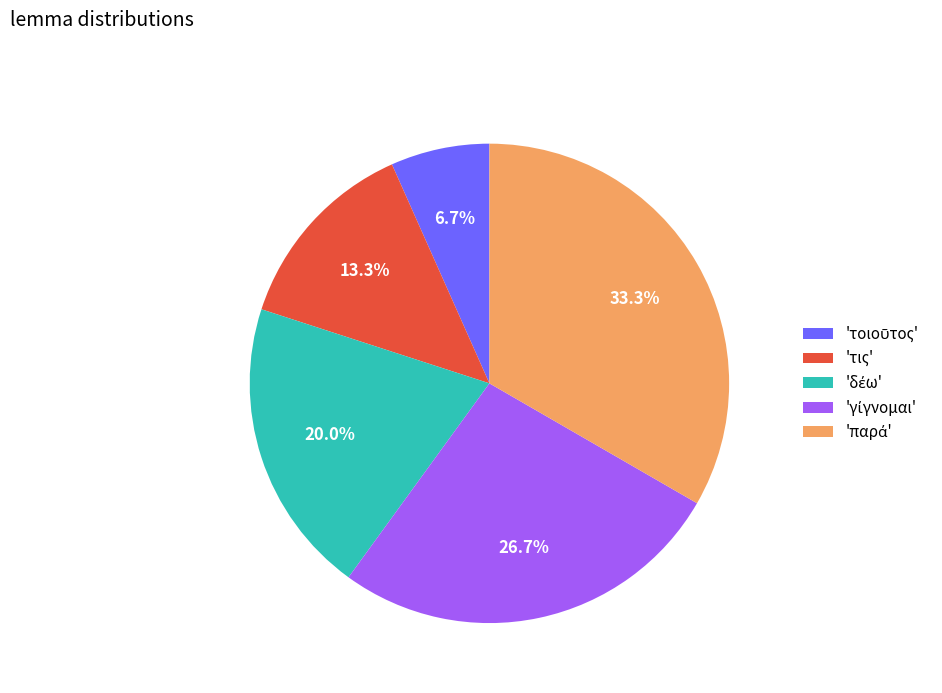

How much of the chart is everything except 'τις'?

86.7%